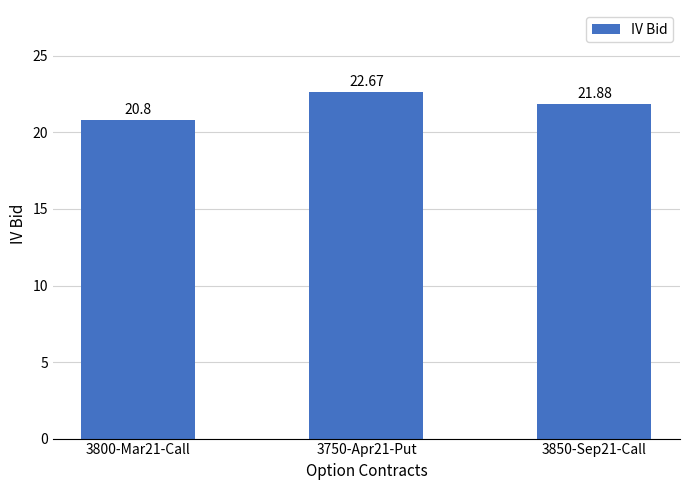

What is the maximum value shown in the chart?

22.7